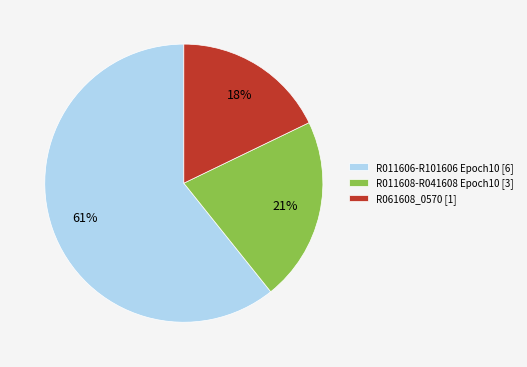

Which category accounts for the majority?

R011606-R101606 Epoch10 [6]